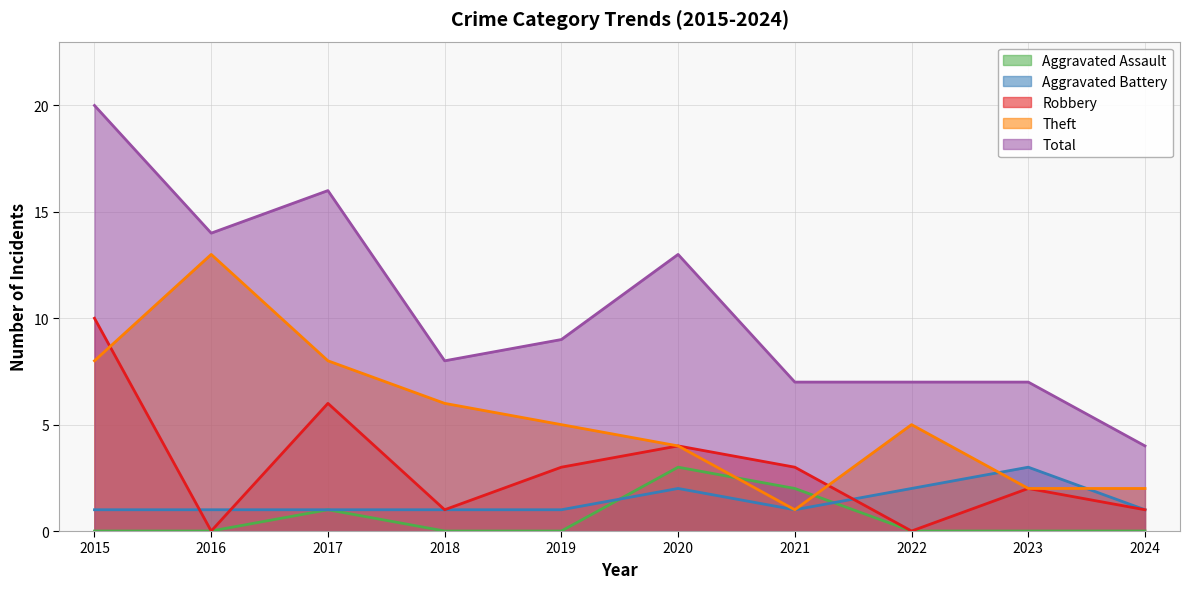

How many values in the Total series are below 9?

5